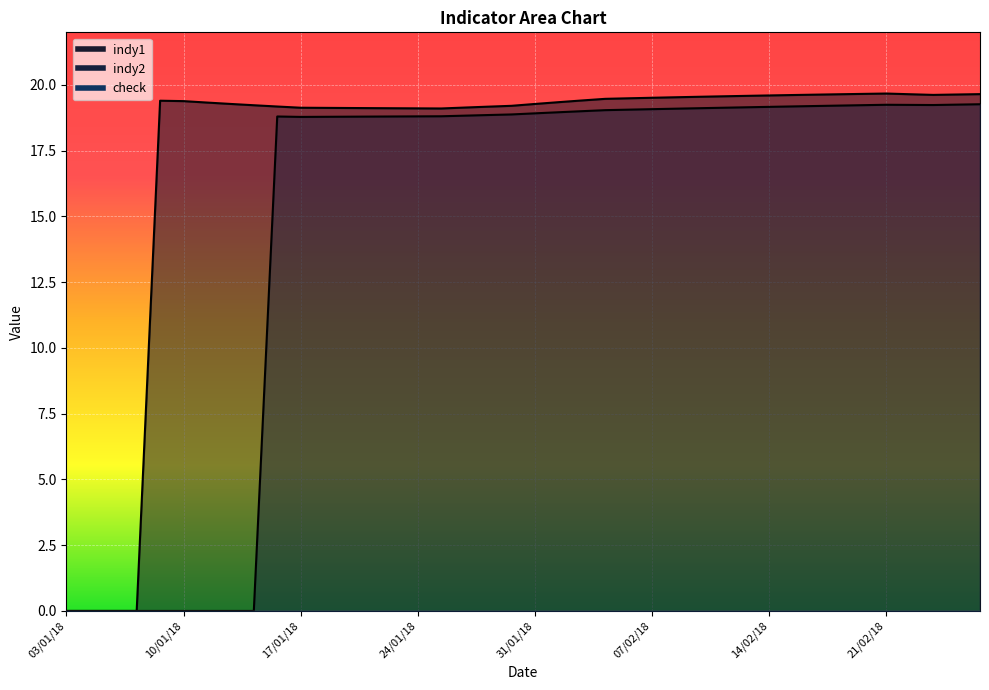

At how many categories does at least one series exceed 11?

36